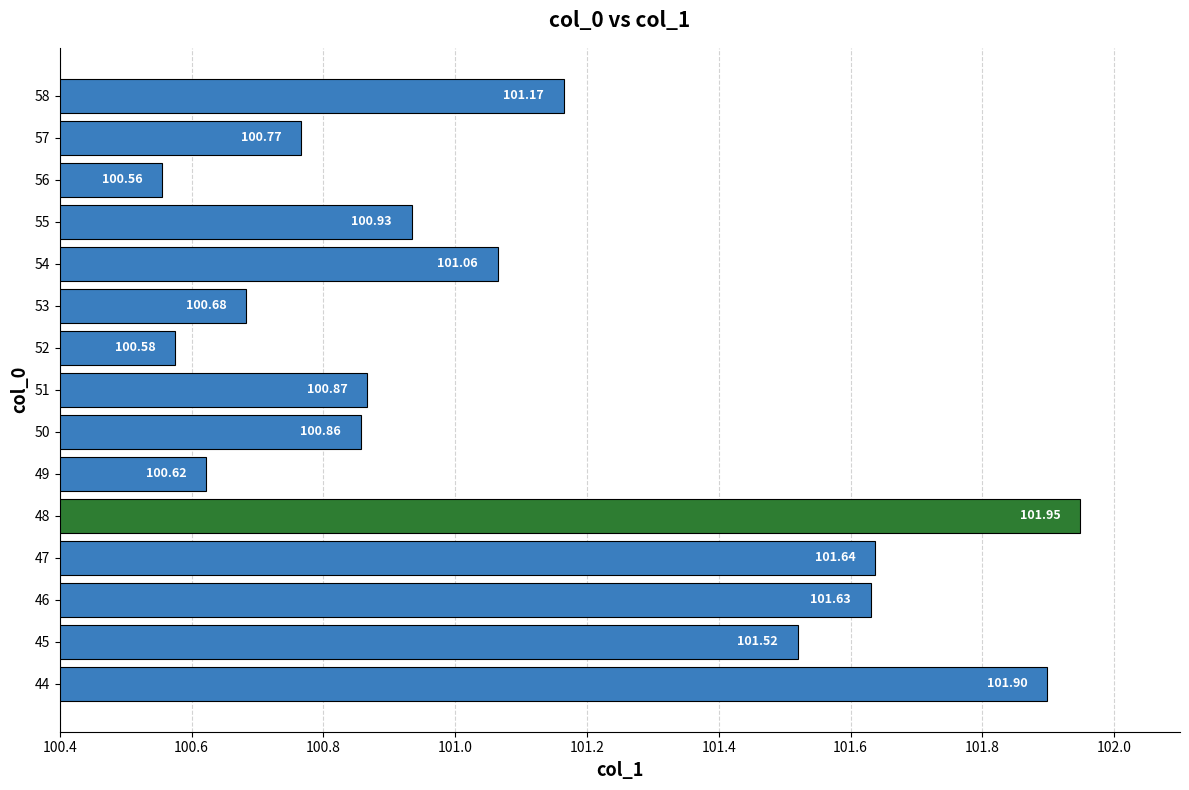

How many categories are shown in the chart?

15